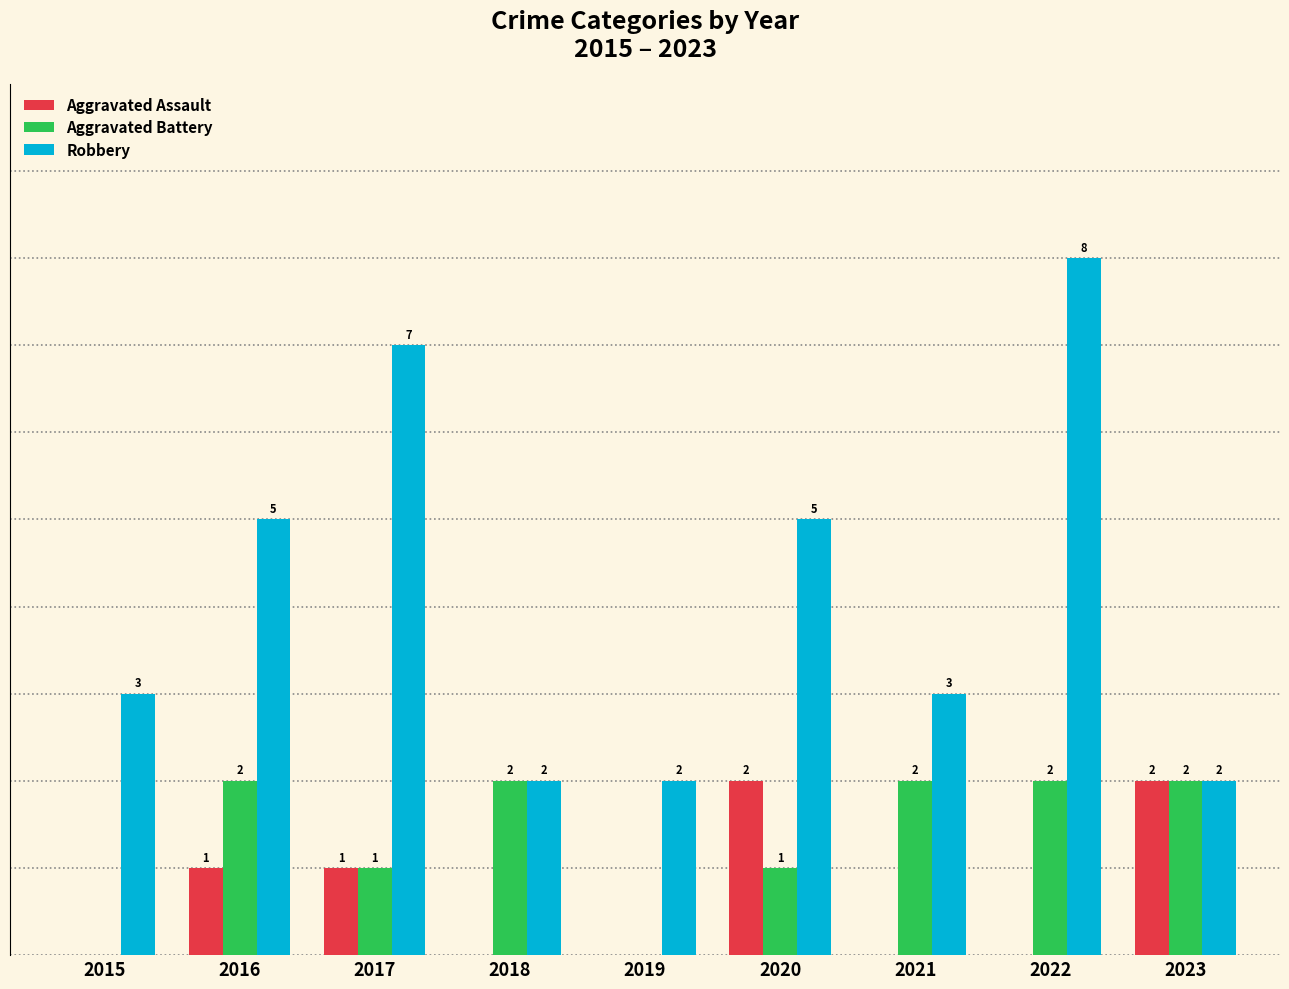

Does the chart contain stacked bars?

No